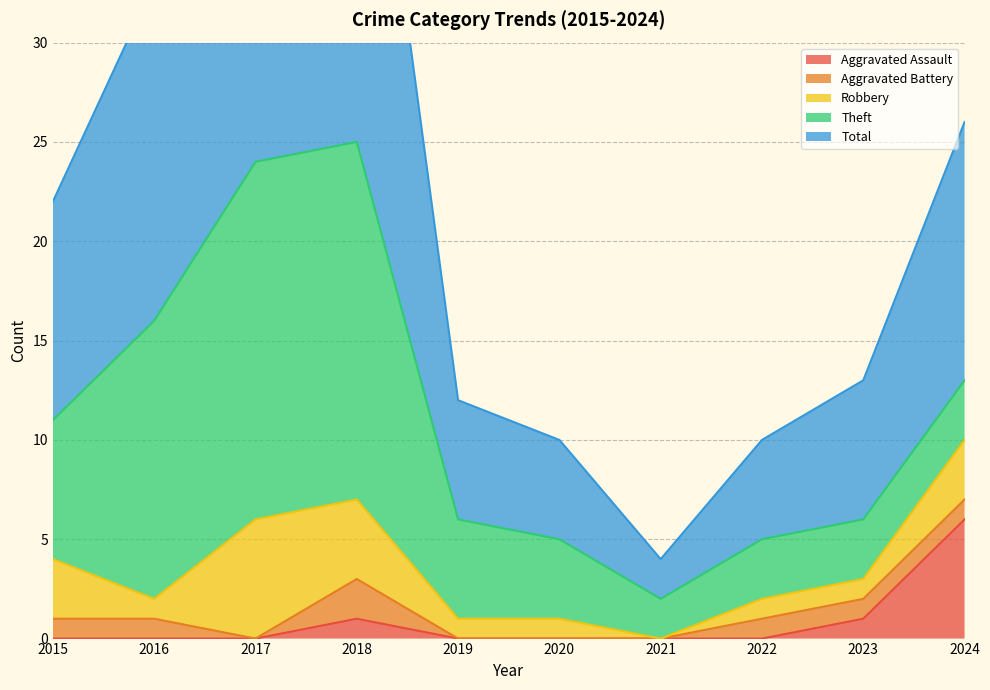

Does the chart display data point markers on the line(s)?

No